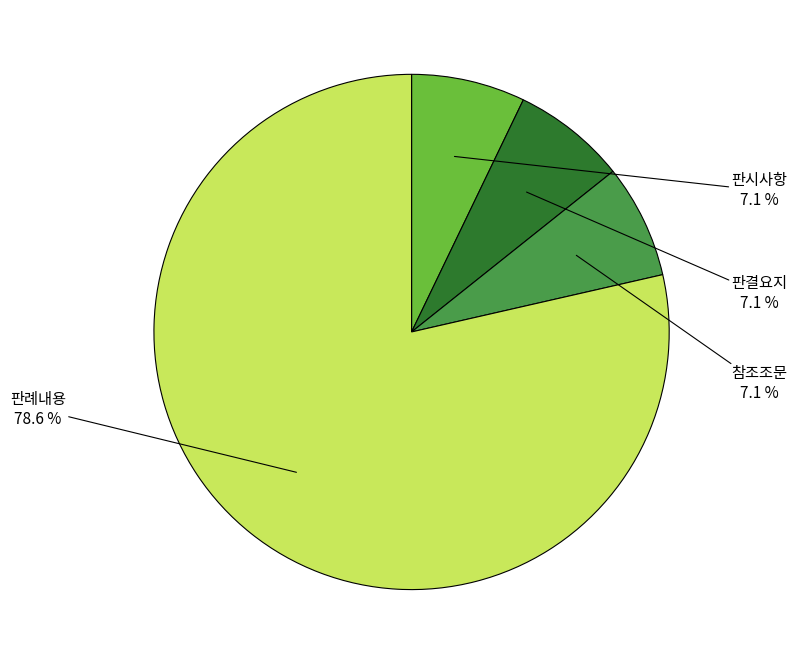

Does any single category account for the majority?

Yes